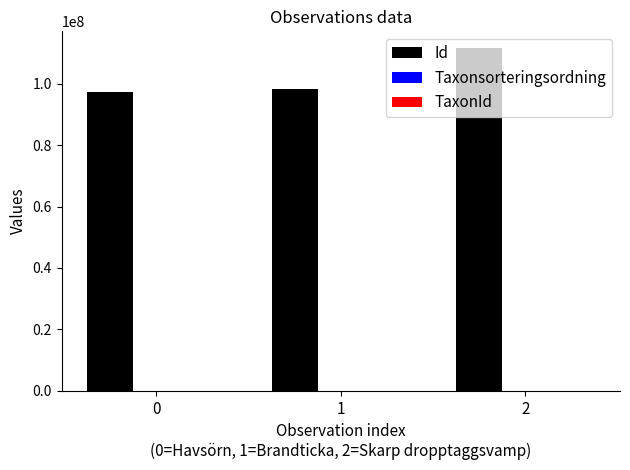

Between 1 and 2, which series saw the biggest shift?

Id